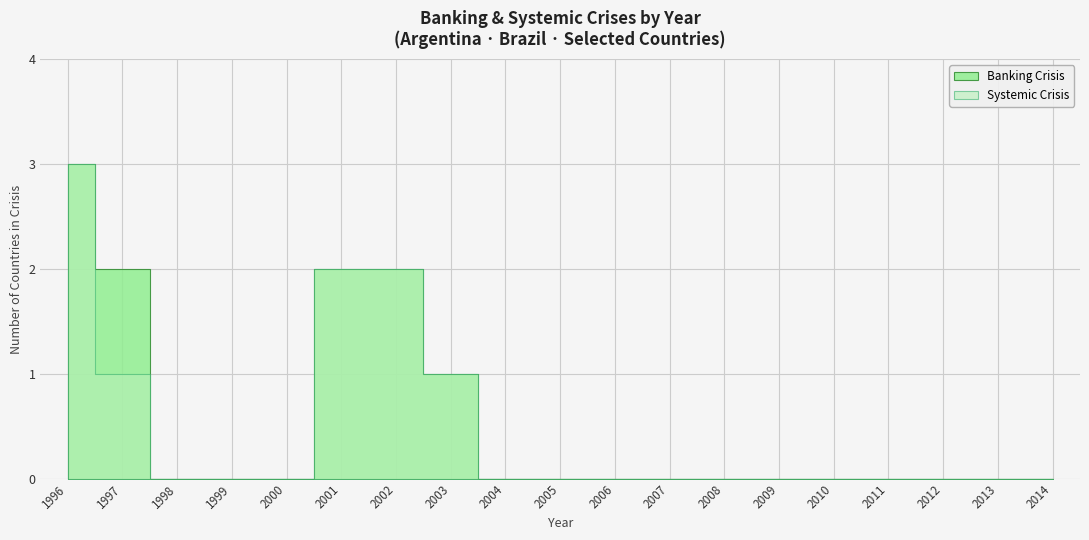

At which category is the sum across all series the highest?

1996